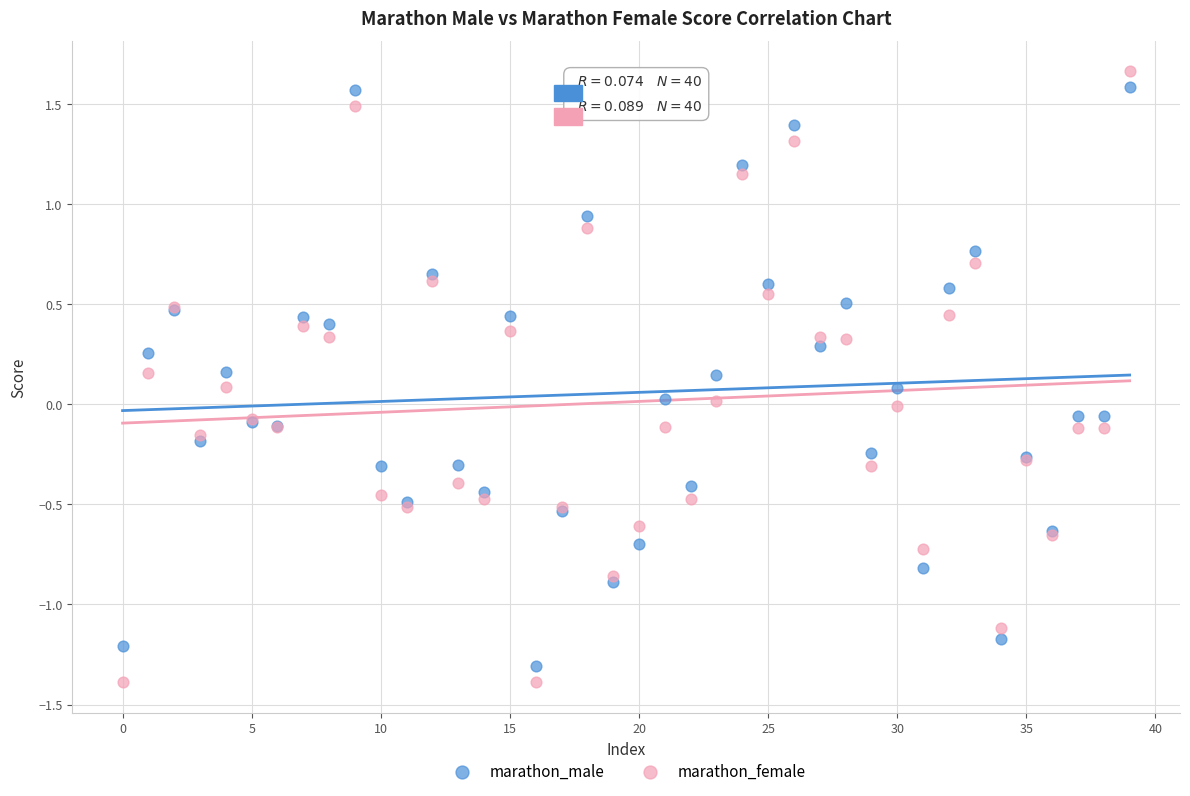

What are all the series names shown in the legend?

marathon_male, marathon_female